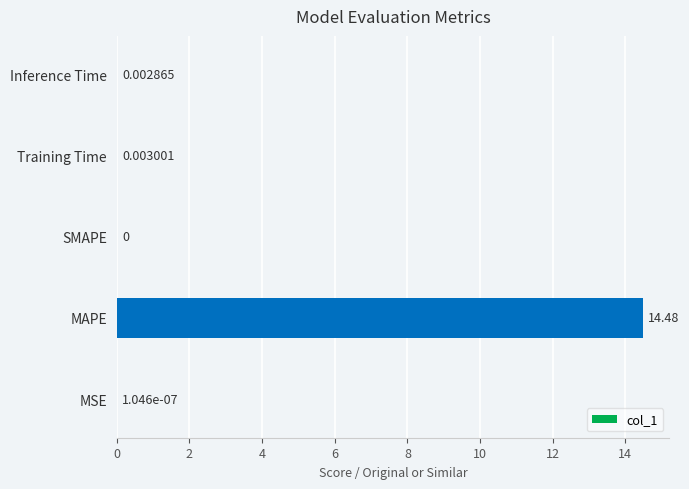

Which label corresponds to the largest value in the chart?

MAPE